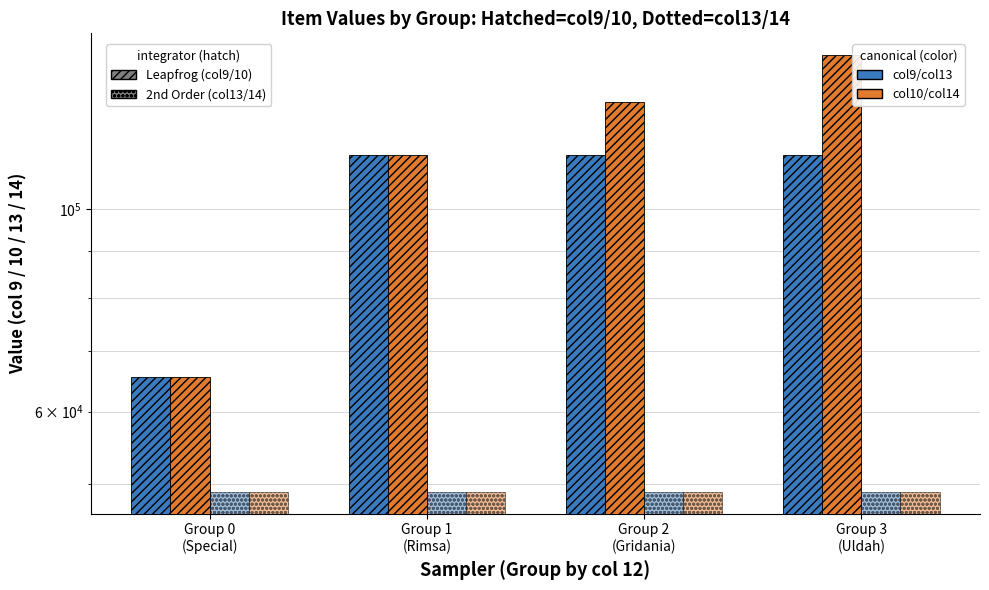

Is it true that col10 (leapfrog, microcanonical) equals 27377 at Group 2
(Gridania)?

False